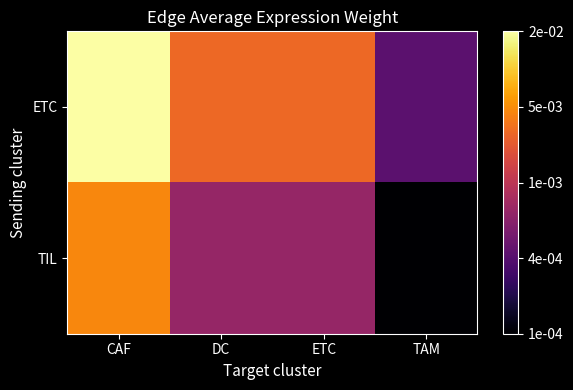

Which series has the largest total across all categories?

ETC